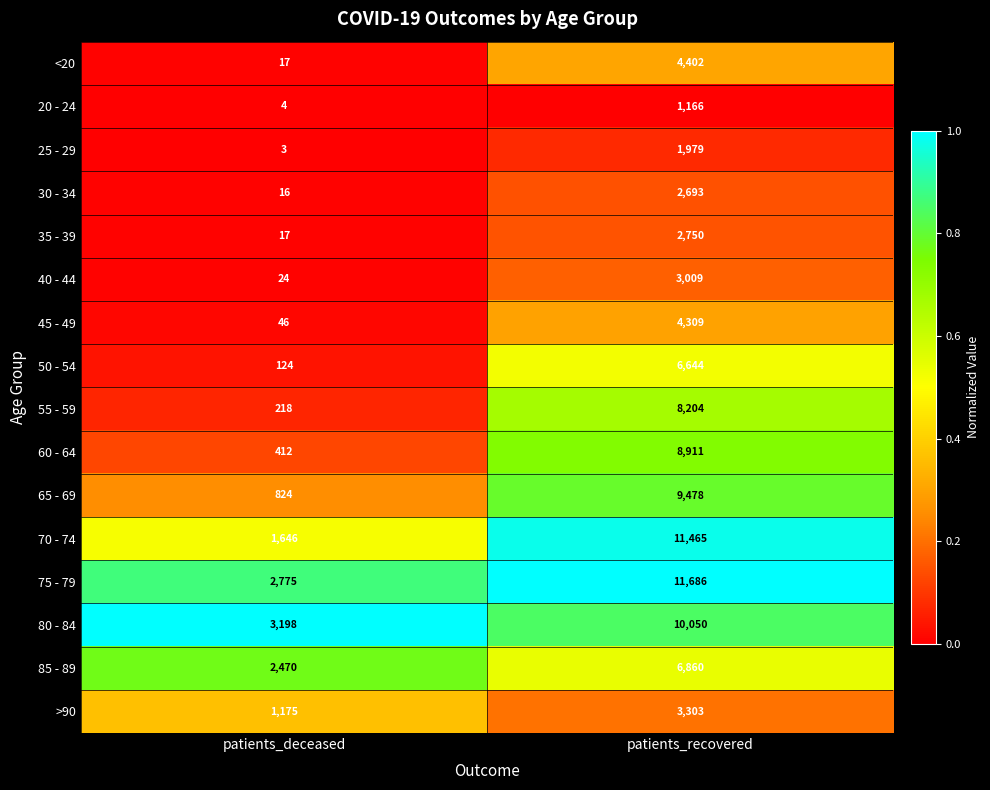

What is the approximate value of 40 - 44 at patients_recovered, to the nearest 10?

3010